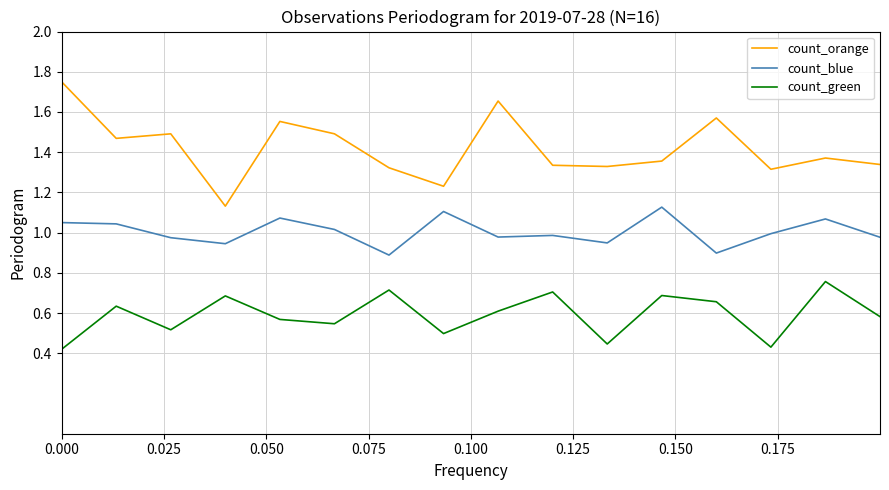

List the series in order of their peak value, highest first.

count_orange, count_blue, count_green